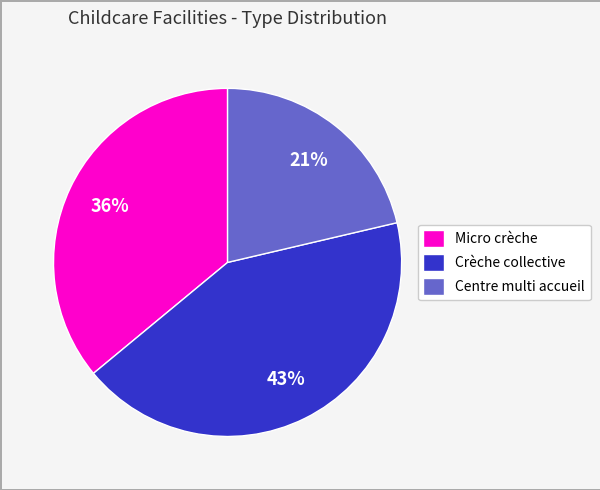

The Centre multi accueil slice represents 21% of the pie. True or false?

True